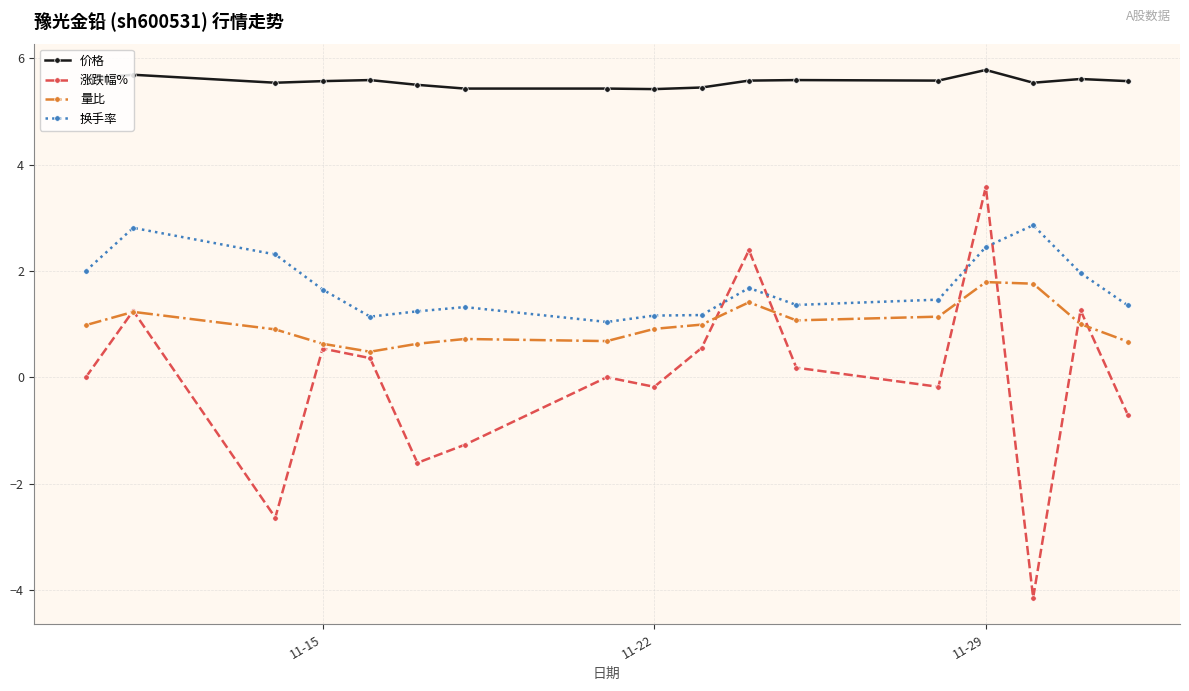

True or false: 量比 has more than 2 points higher than both neighbors.

True